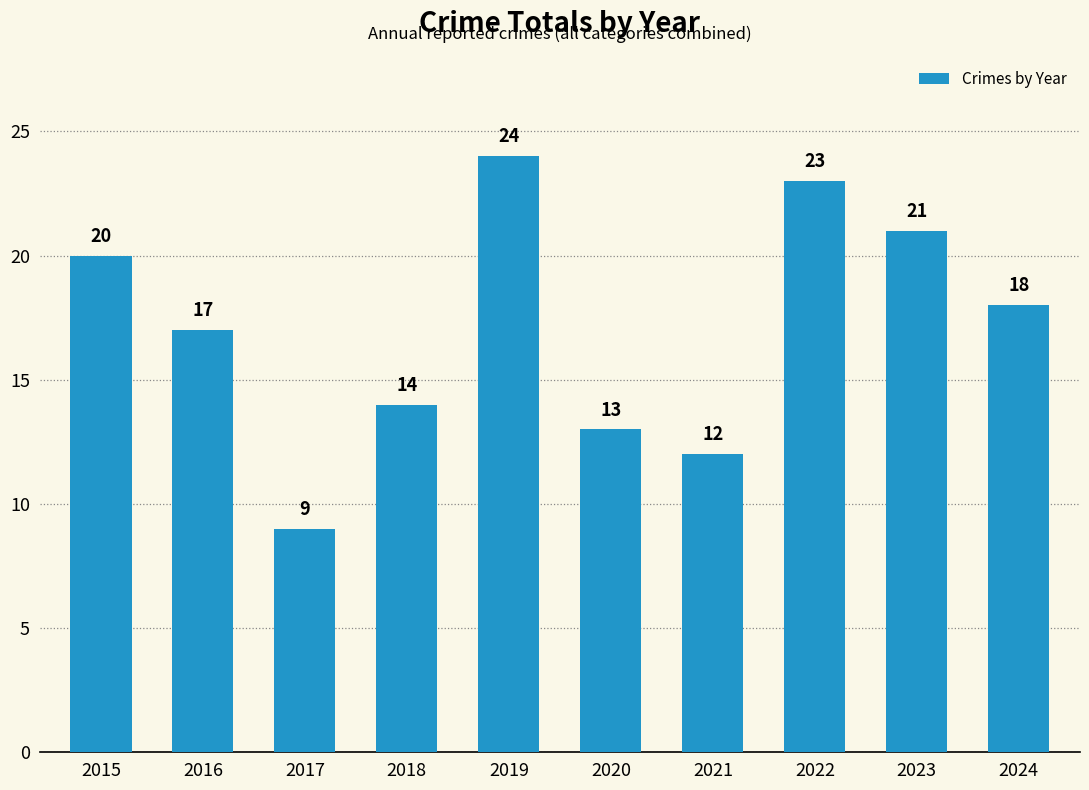

List the labels in order of value, largest first.

2019, 2022, 2023, 2015, 2024, 2016, 2018, 2020, 2021, 2017